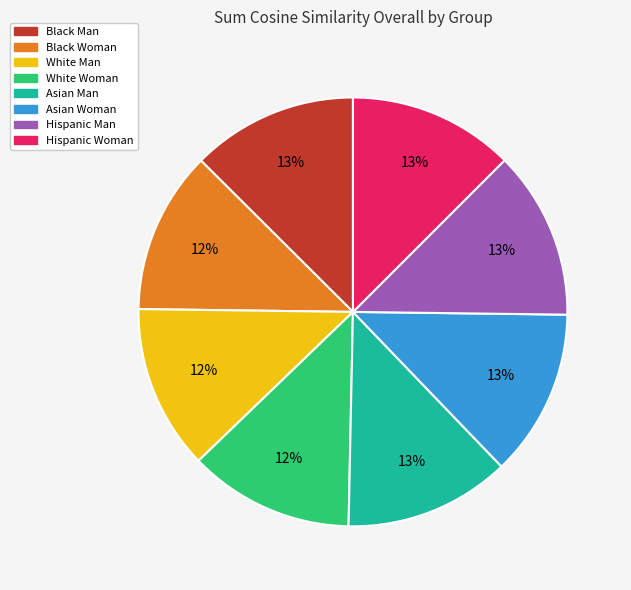

To the nearest percent, what percentage of the pie is Black Man?

13%